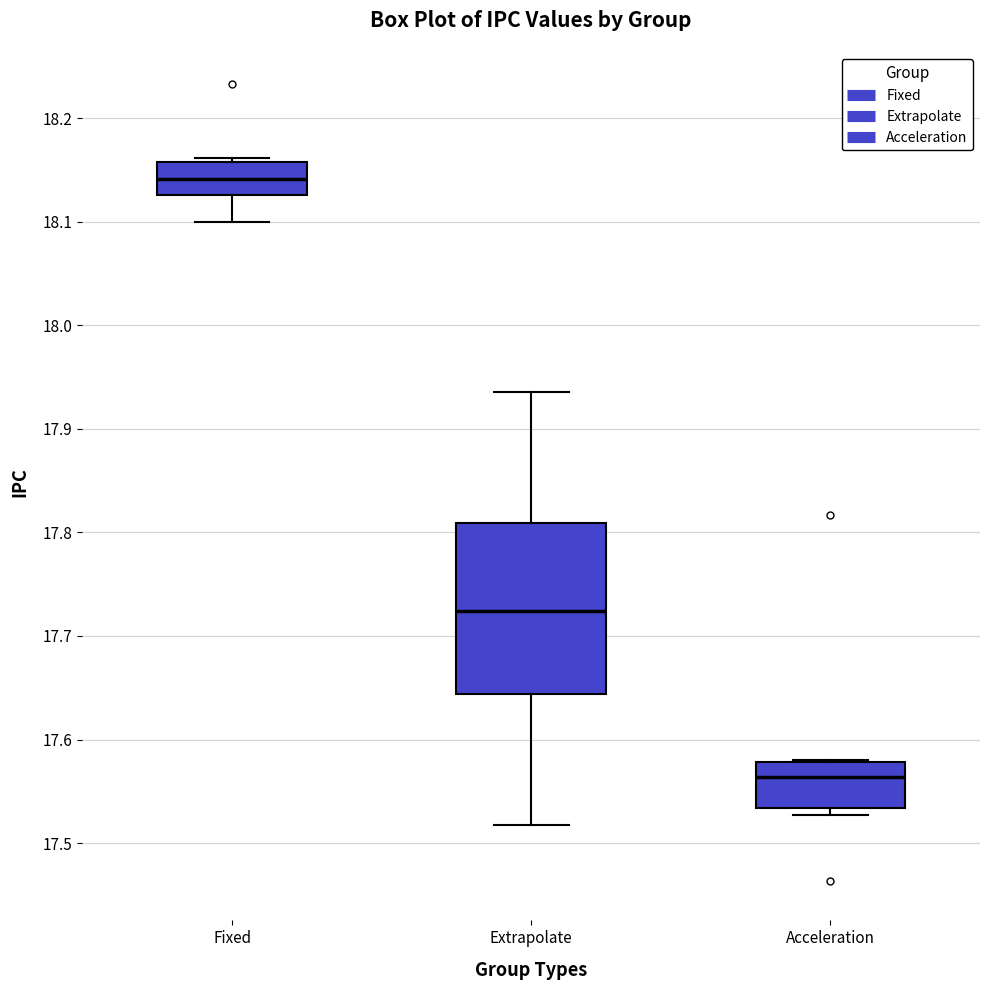

Where is the lower edge of the box for Fixed on the y-axis? The values are not printed on the chart, so give them approximately, as read against the axis.

18.13